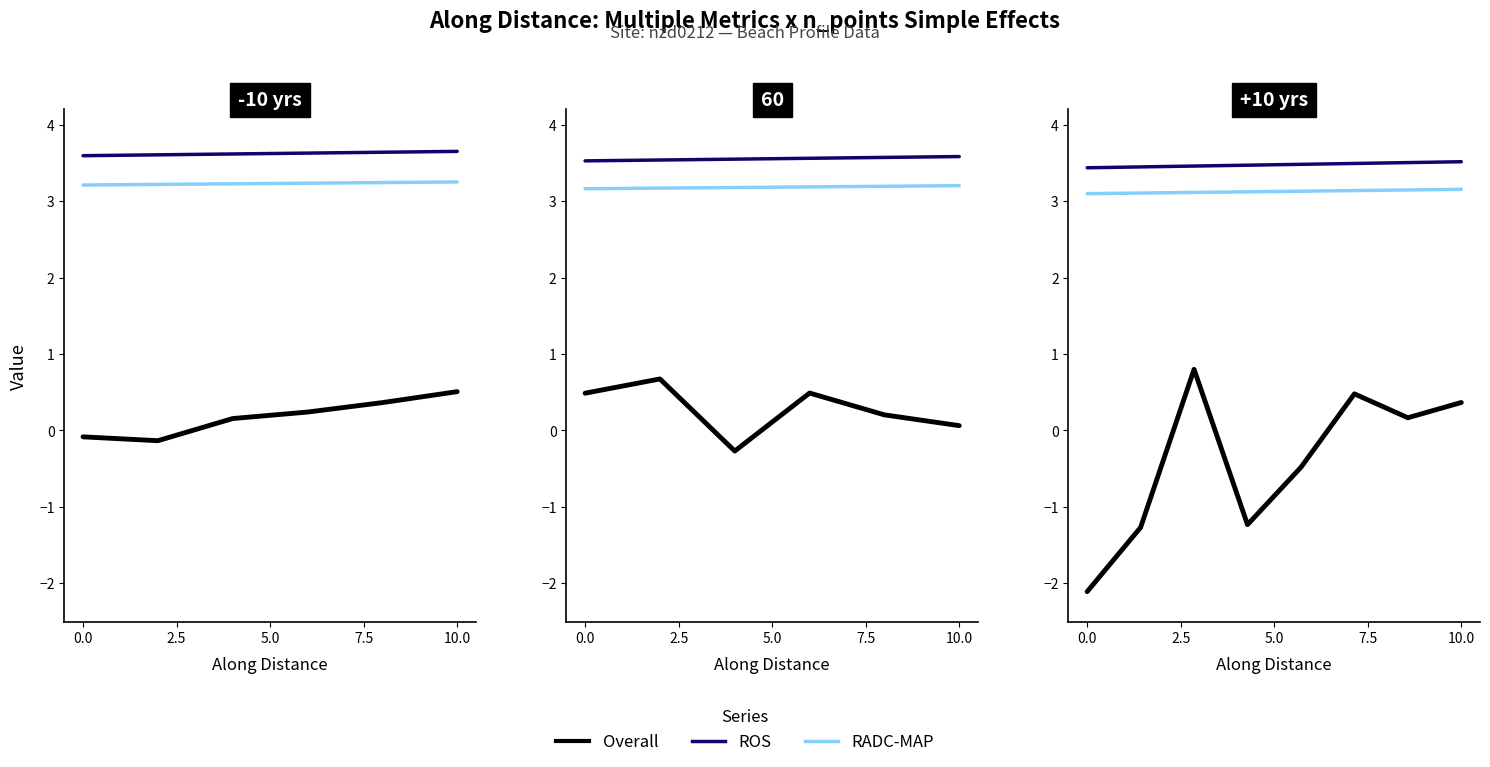

Count the number of data series in this chart.

3